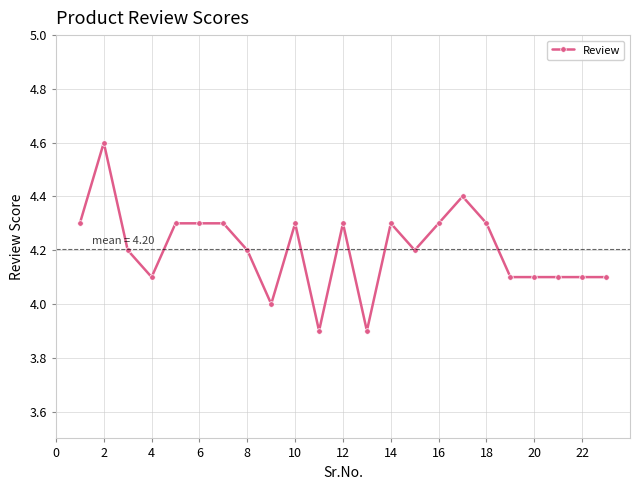

What is the maximum value shown in the chart?

4.6